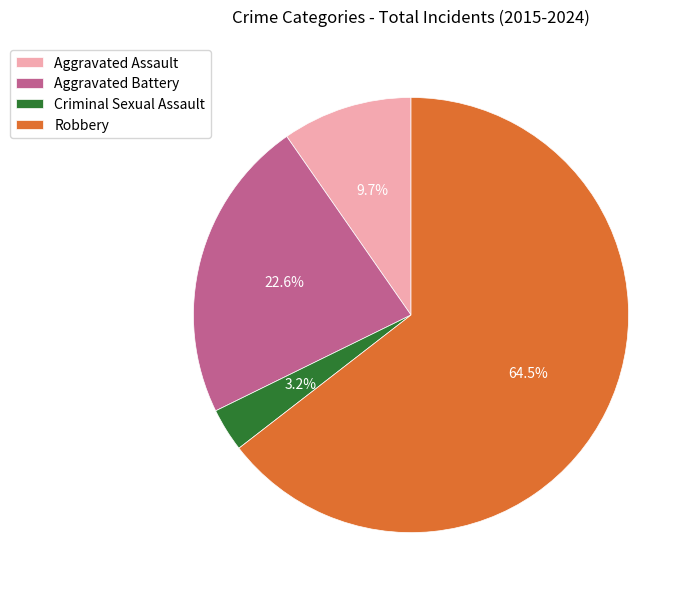

Does Aggravated Battery represent more than half of the total?

No